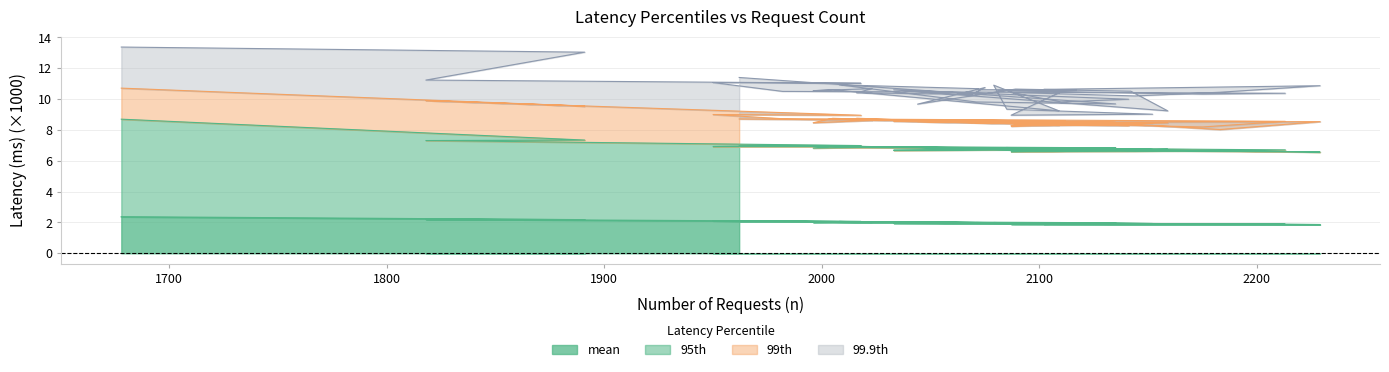

Is it true that mean equals 1.9 at 2142?

True